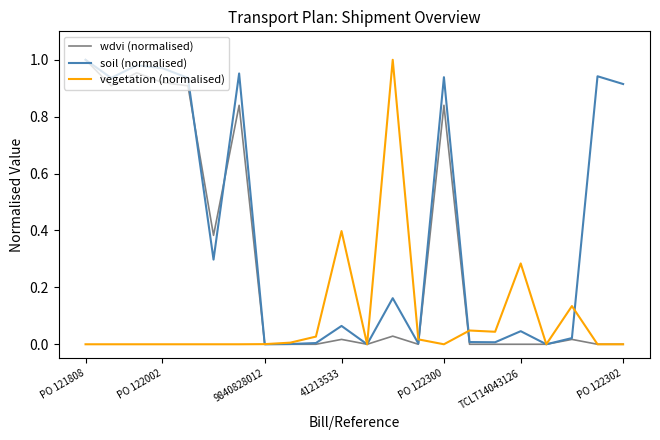

Which series has the largest total across all categories?

soil (normalised)